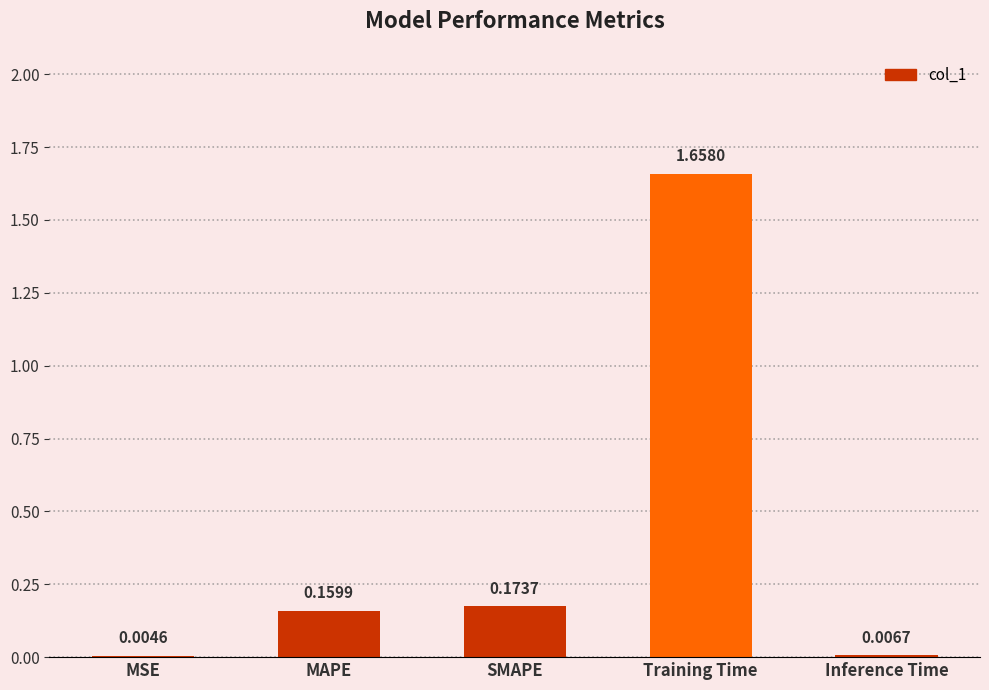

Which category has the highest value across all series?

Training Time